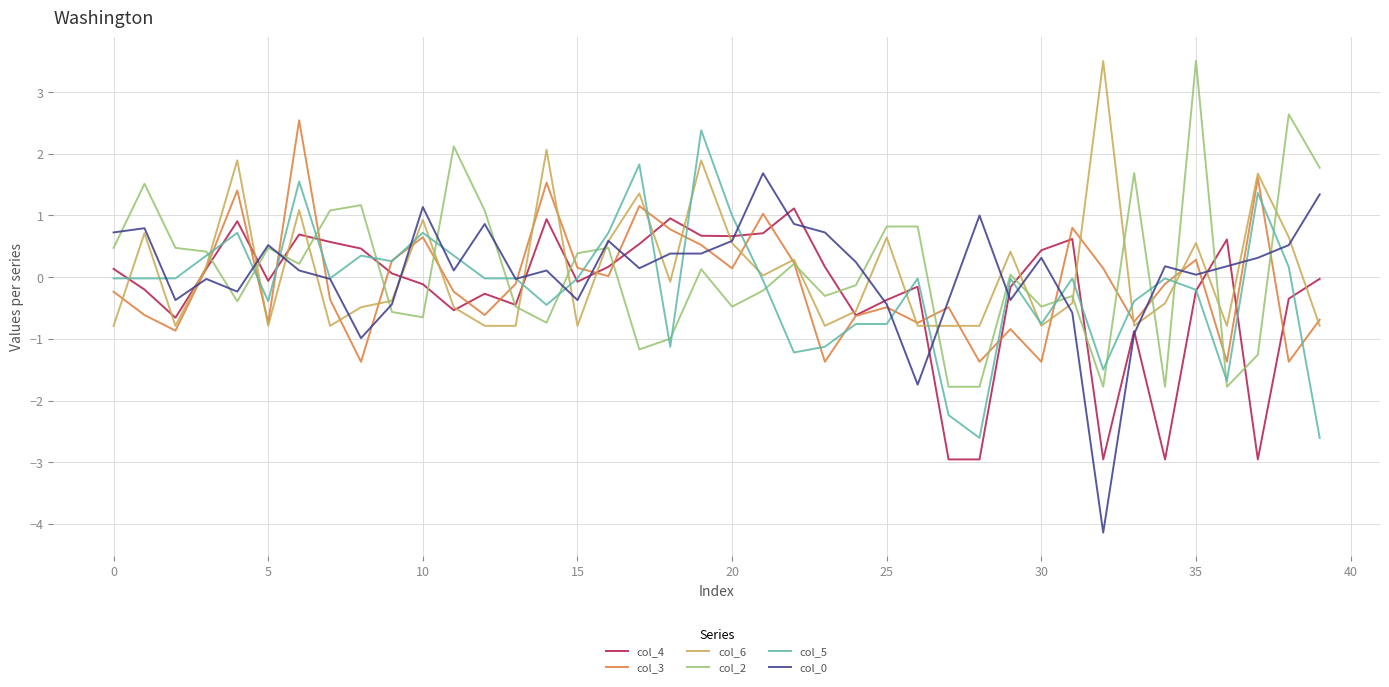

What is the lowest value of the col_5 series?

-2.6